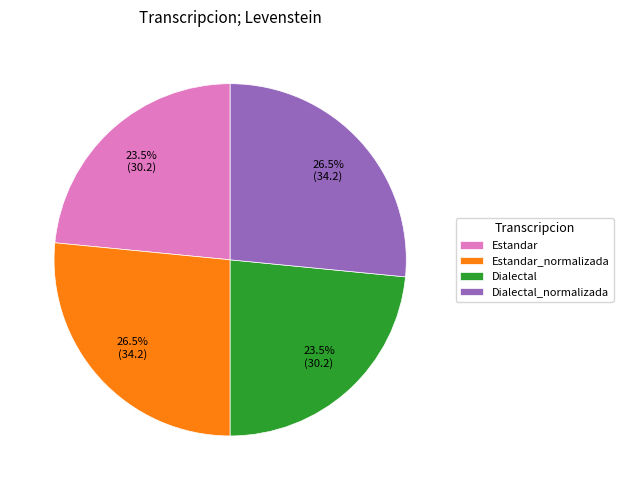

What portion of the pie excludes Estandar?

76.5%